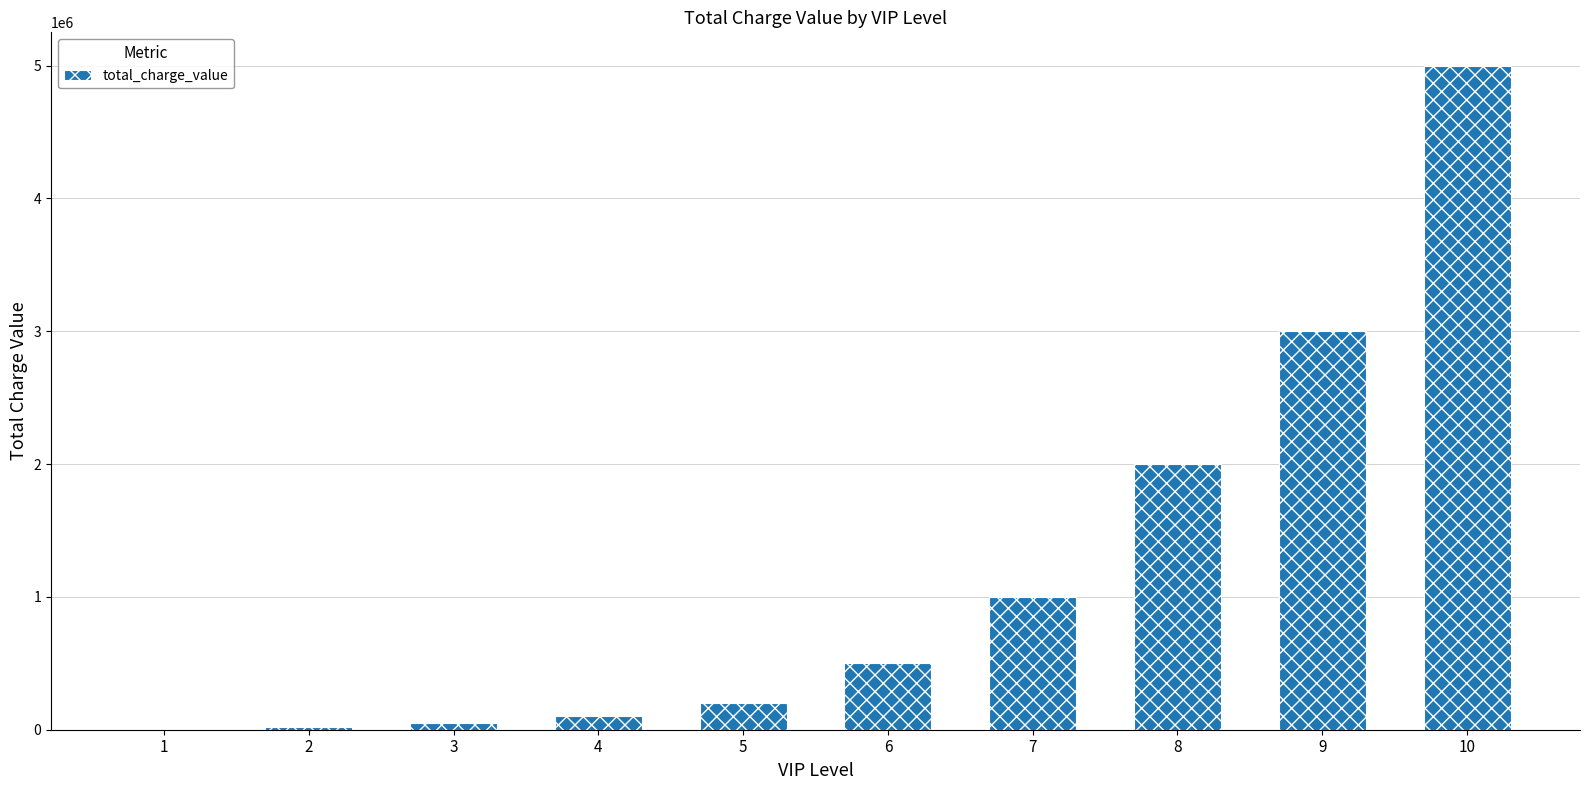

What is the maximum value shown in the chart?

5000000